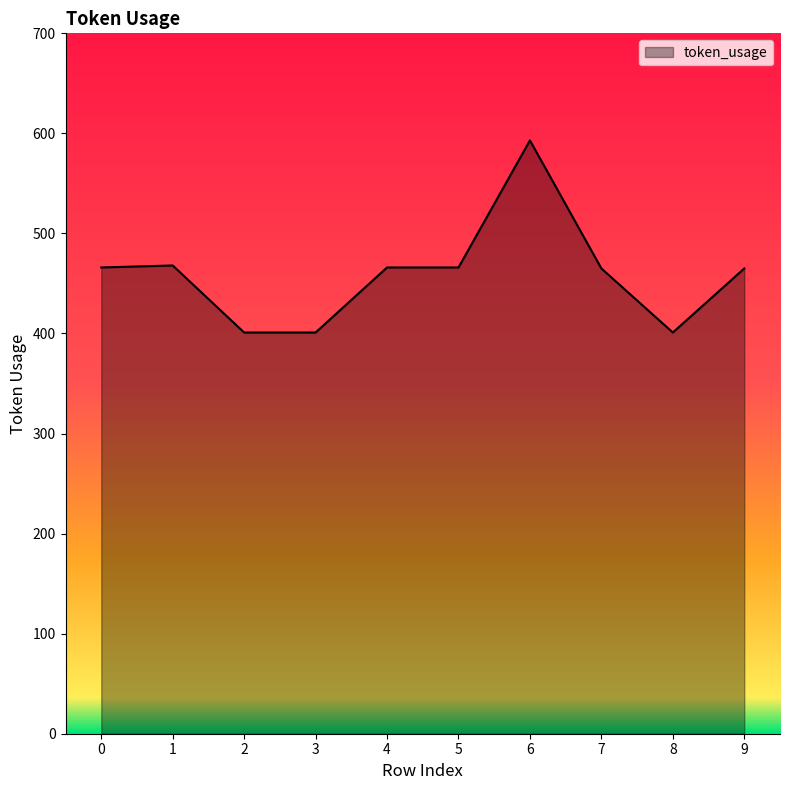

Approximately how many times larger is the value at 3 compared to 1?

0.9